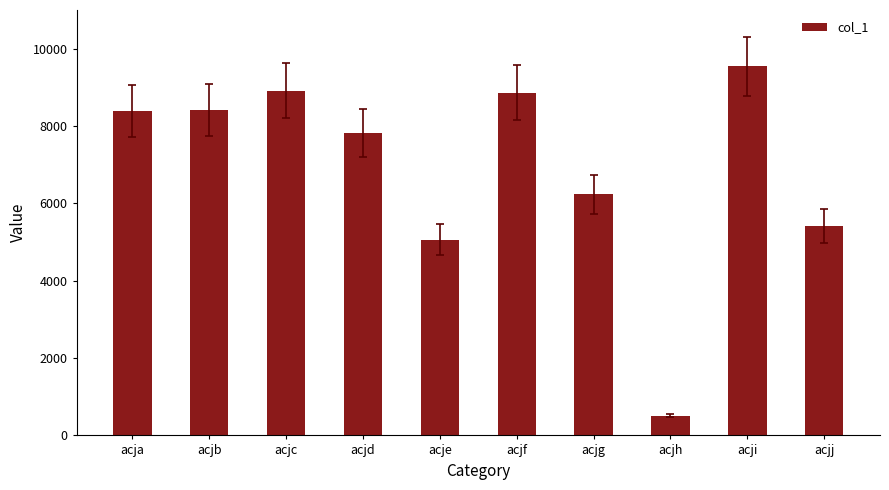

What is the difference between the values at acjb and acjf?

441